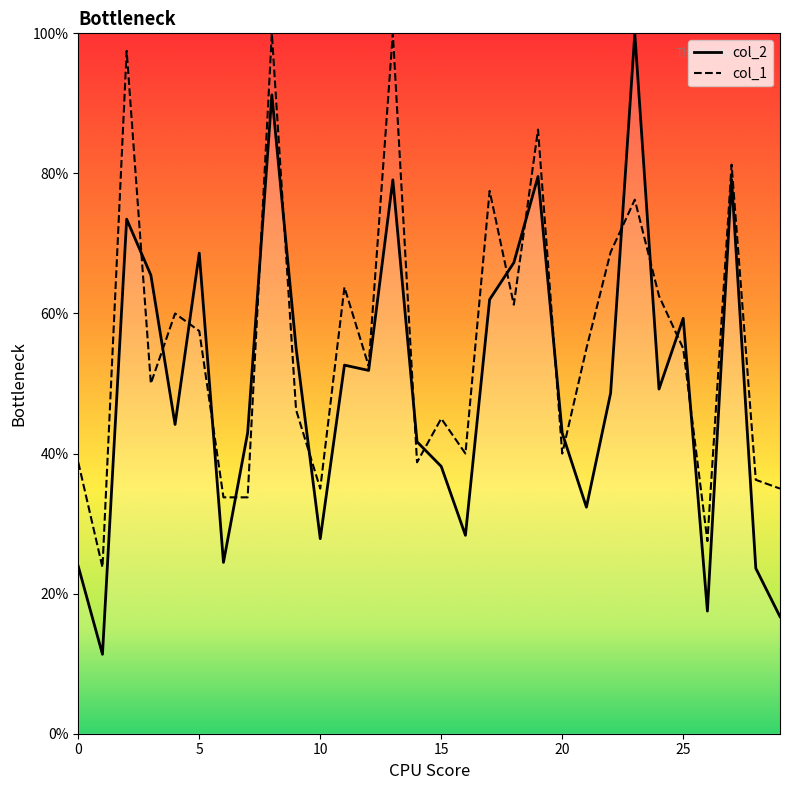

Which series ends up on top after the final intersection of col_2 and col_1?

col_1